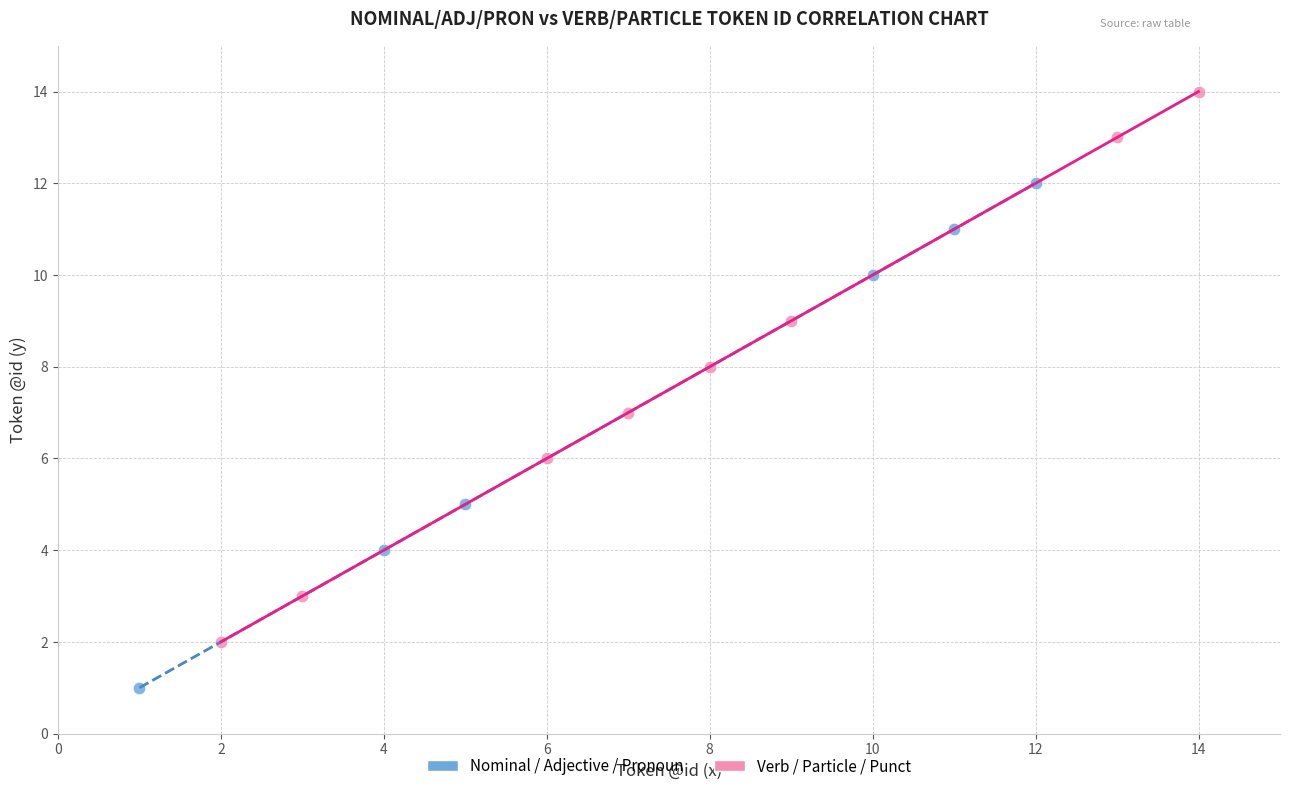

What are all the series names shown in the legend?

Nominal / Adjective / Pronoun, Verb / Particle / Punct